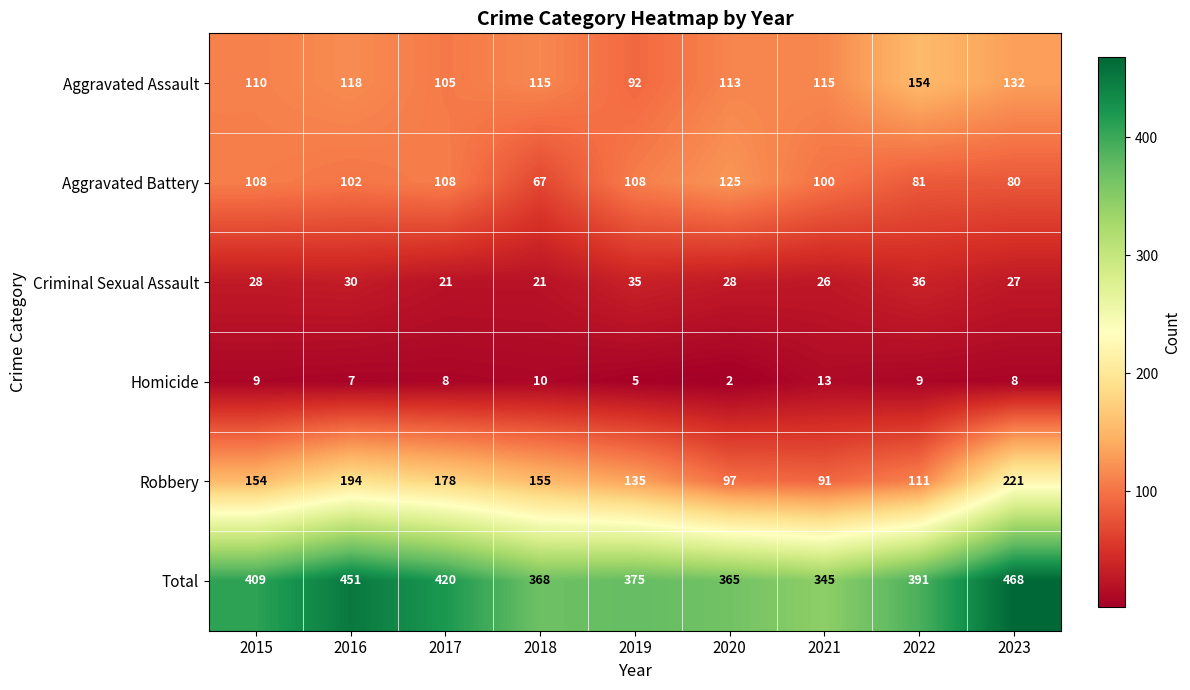

What is the average value of the Aggravated Assault series?

117